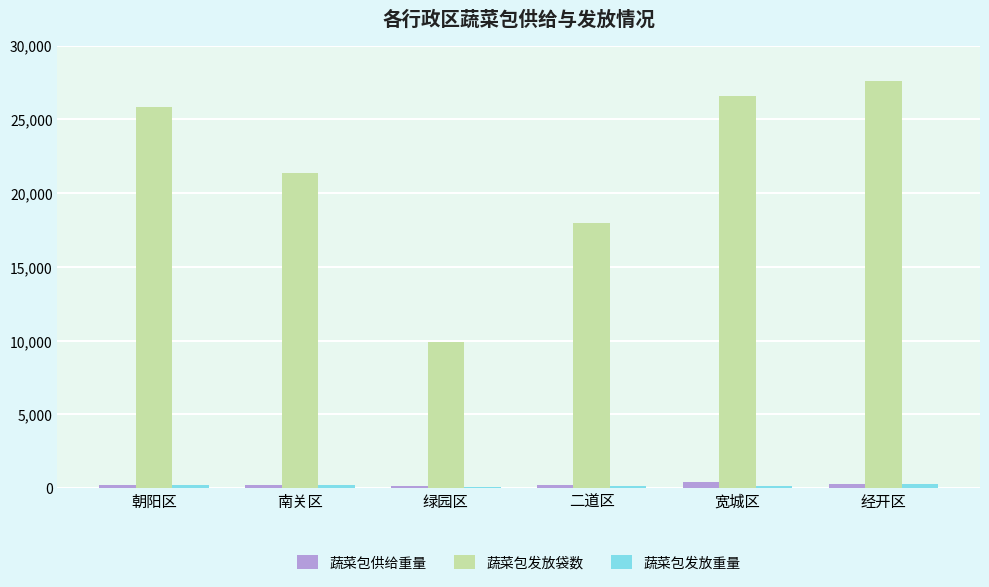

What is the sum of all 蔬菜包发放袋数 values?

129210.0